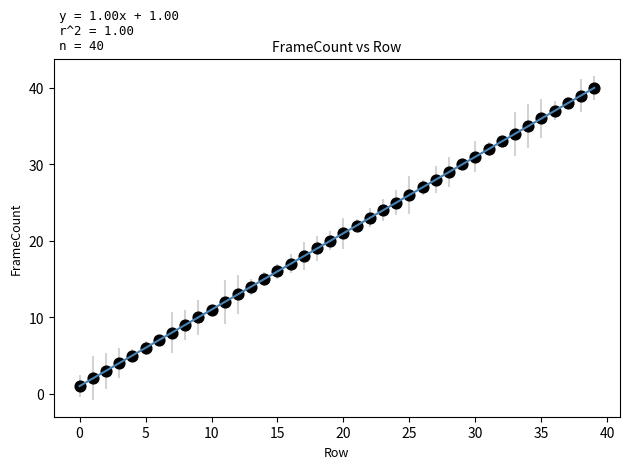

What is the range of Y values (max minus min)?

39